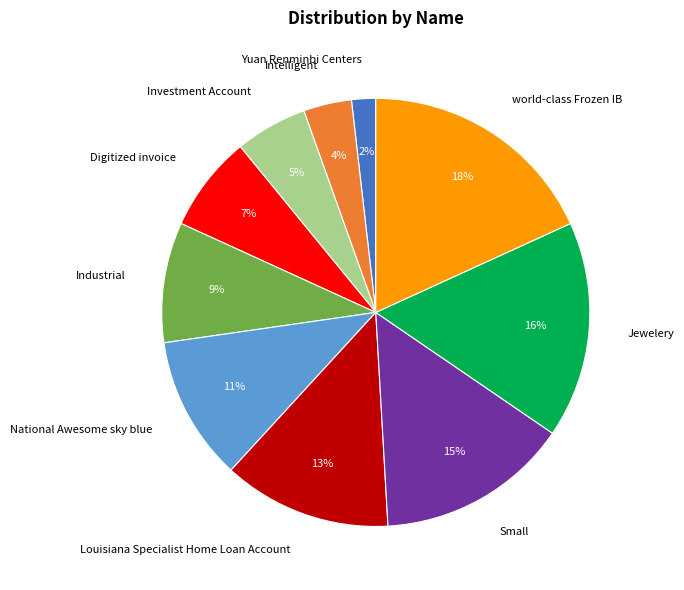

Do Louisiana Specialist Home Loan Account and Intelligent together represent more than half of the pie?

No